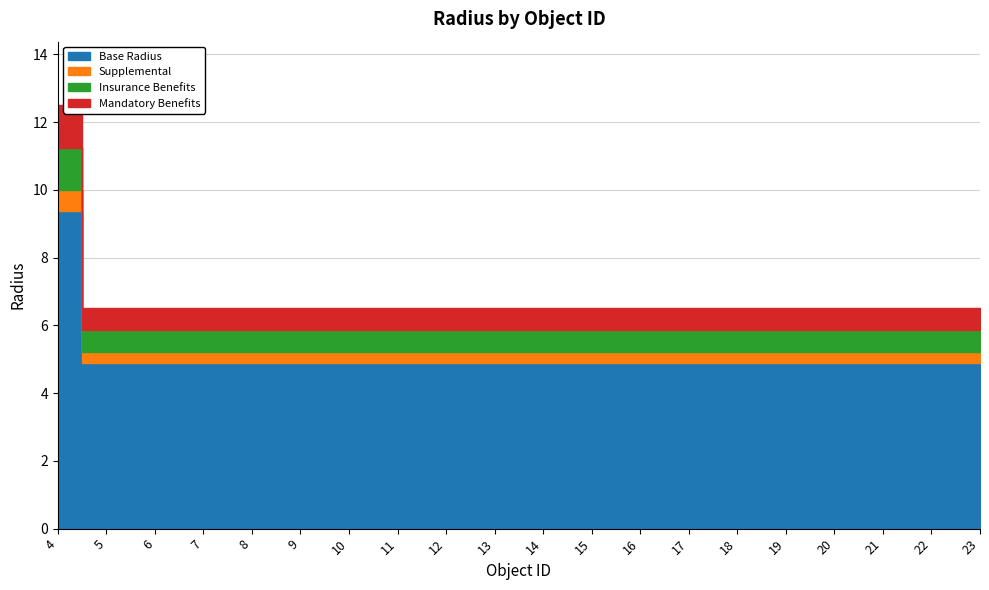

Between 20 and 5, which is larger?

20